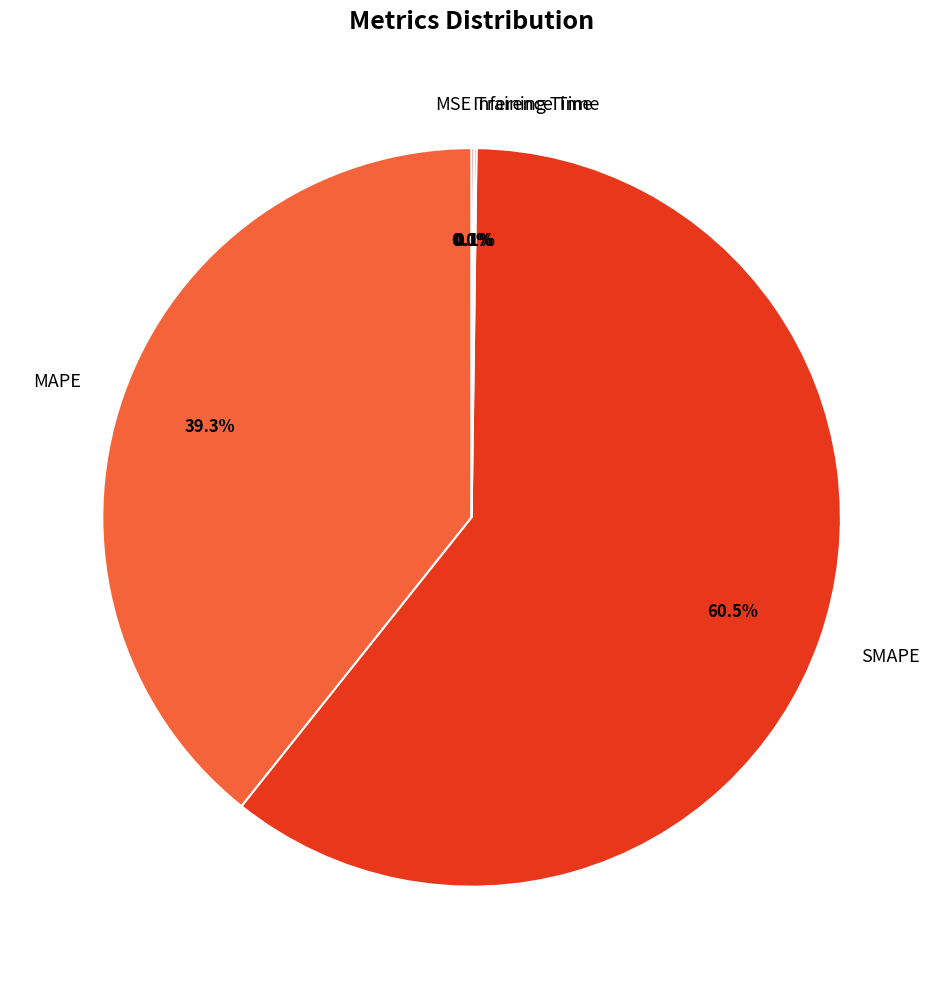

Combined, what portion of the pie is SMAPE and MAPE?

99.8%